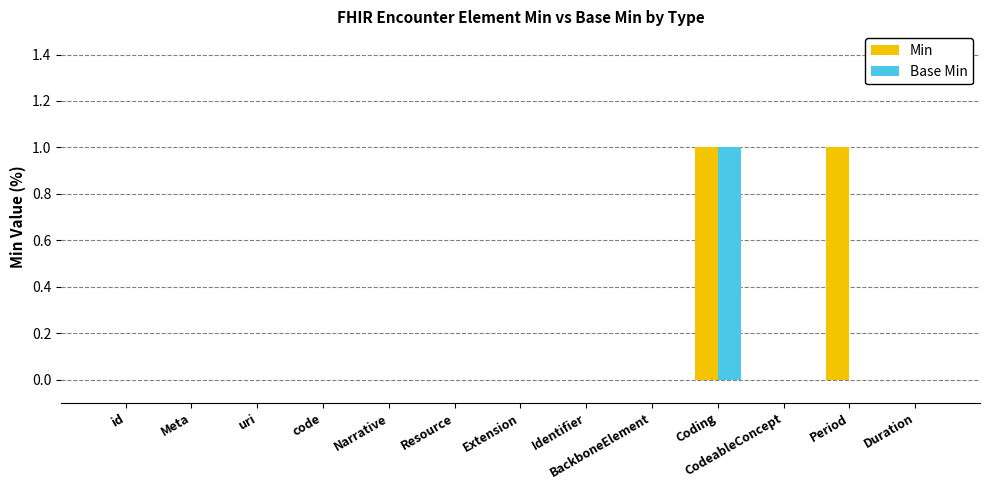

What are all the series names shown in the legend?

Min, Base Min